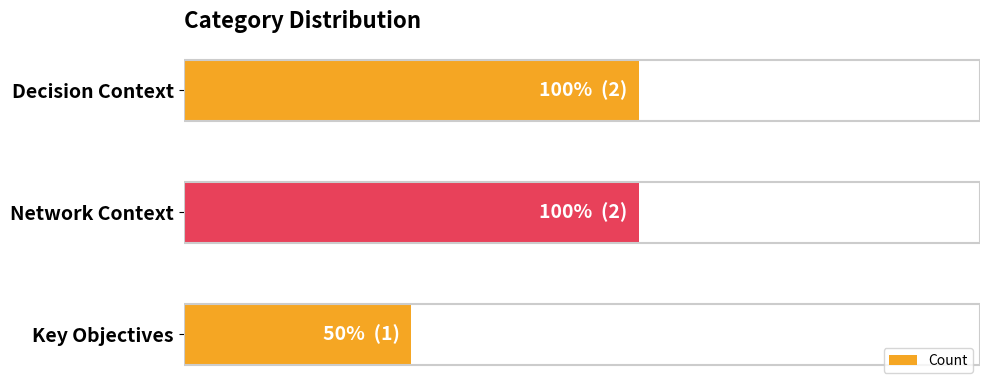

What is the difference between the maximum and minimum values?

1